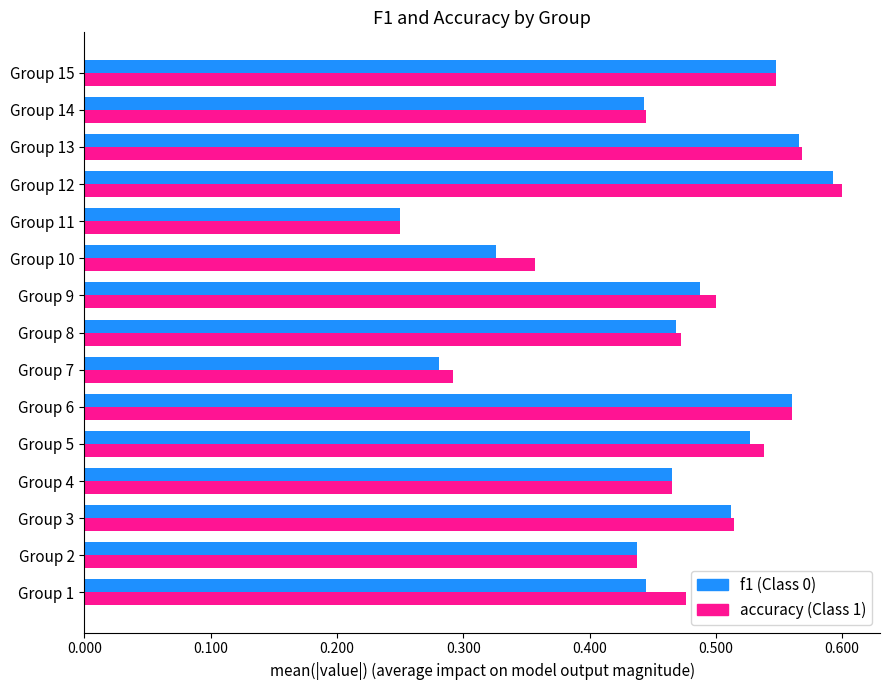

At which category does the chart reach its peak across all series?

Group 12